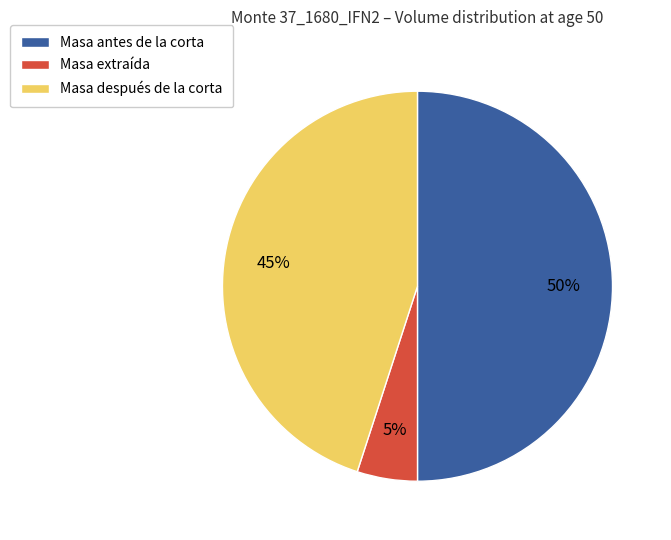

Count the number of slices in the pie.

3